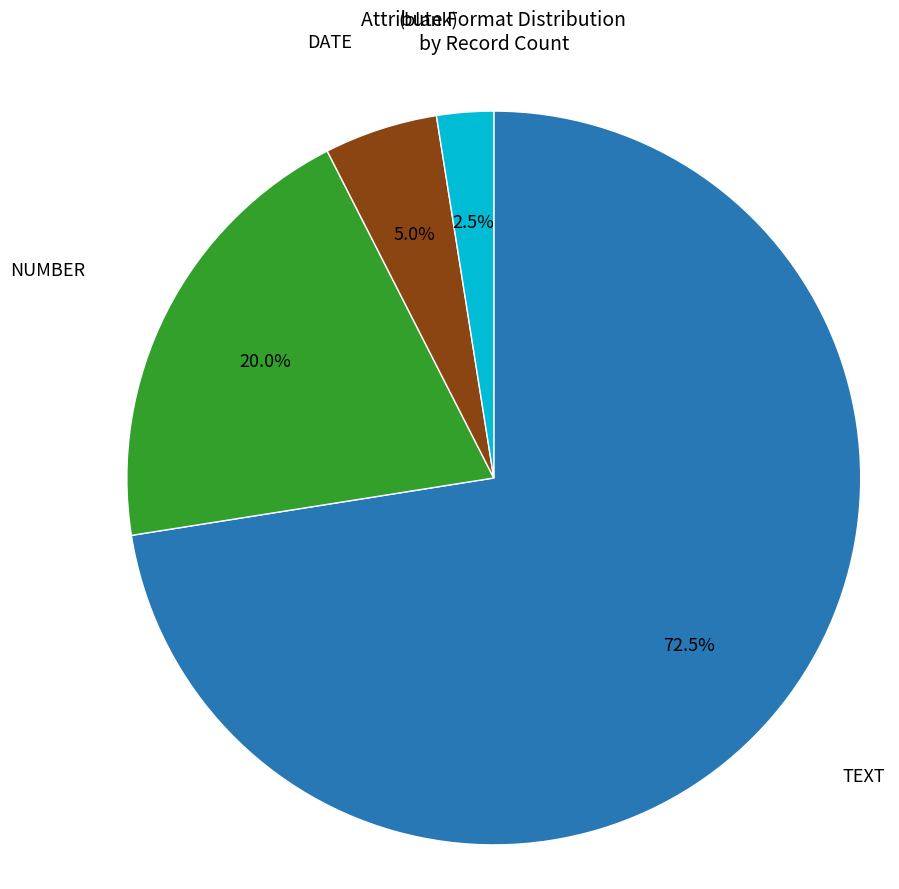

Does any single category account for the majority?

Yes